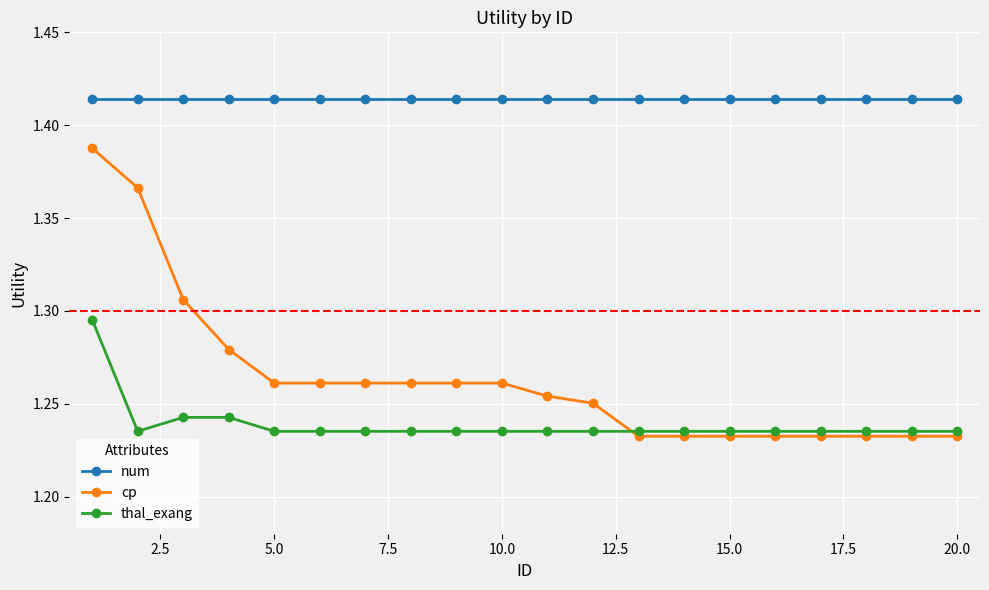

List the series in order of their peak value, lowest first.

thal_exang, cp, num